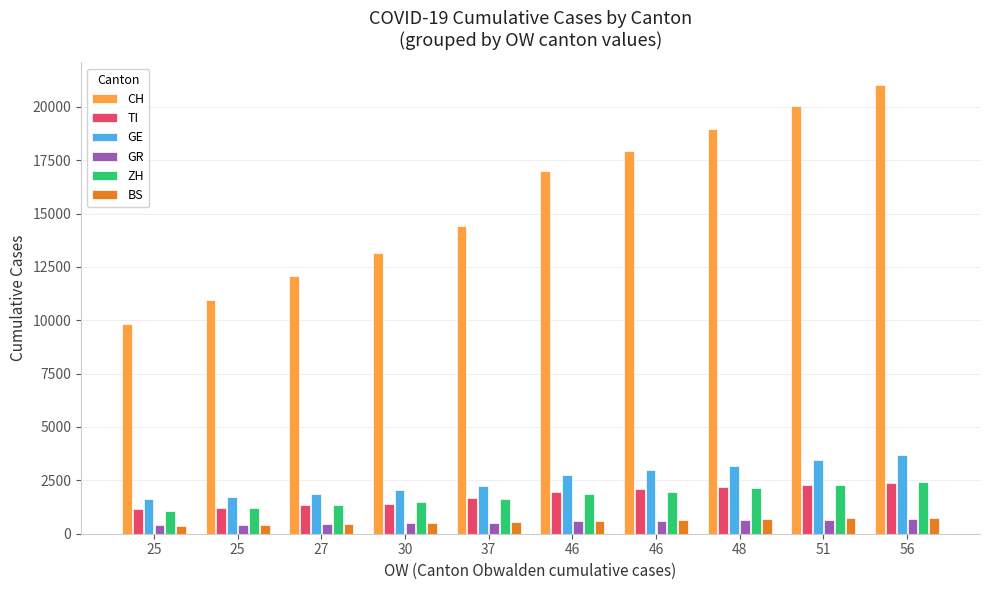

Which has a higher value, 37 or 25?

37